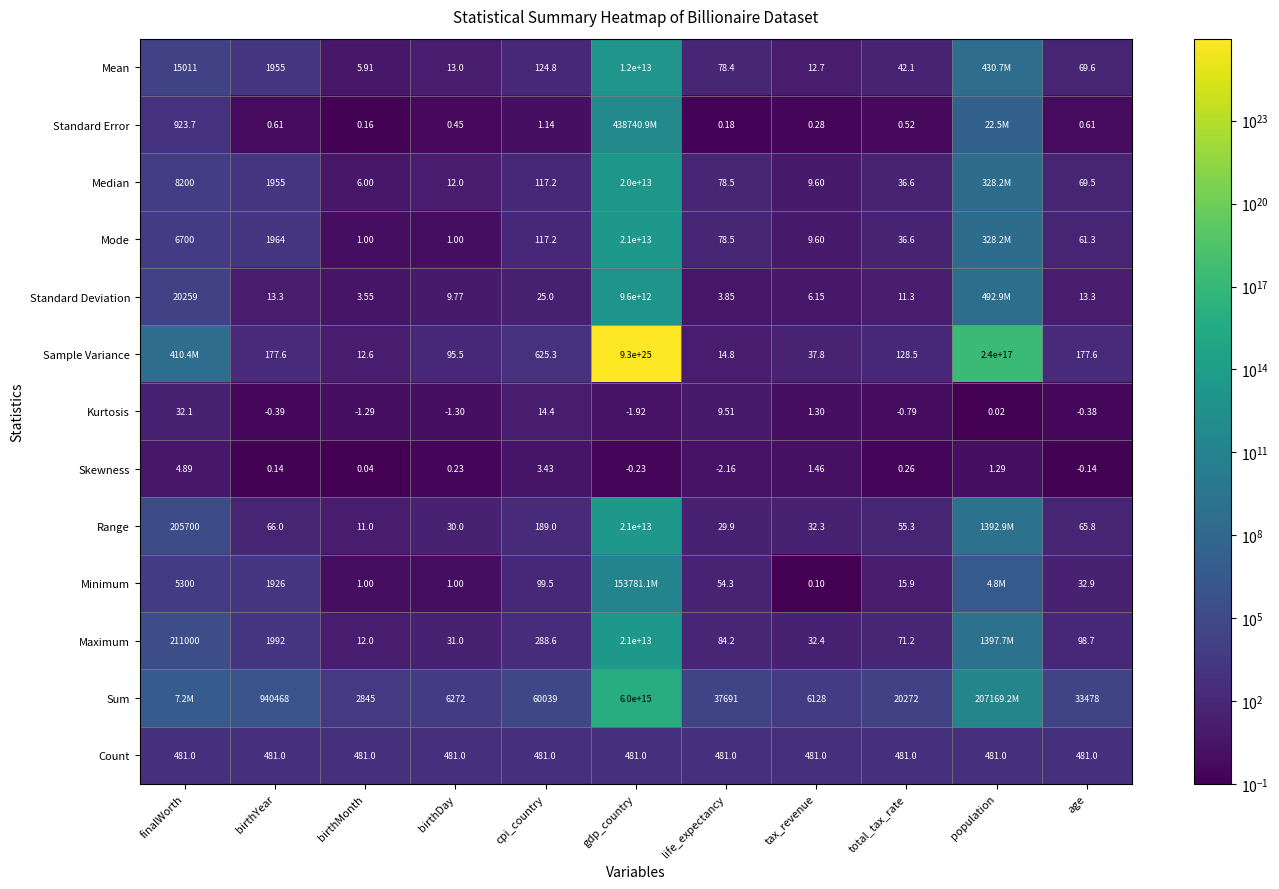

Where does the Skewness series first go above 0?

finalWorth